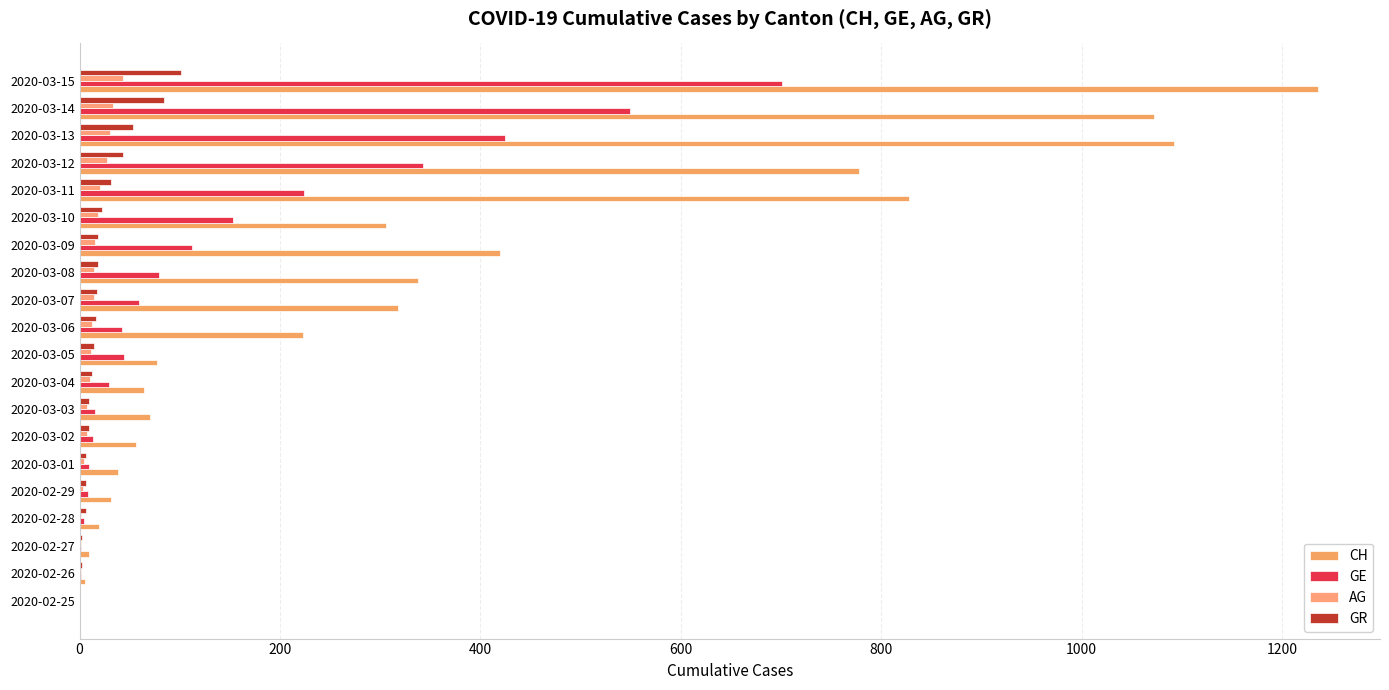

How many series are shown in this chart?

4